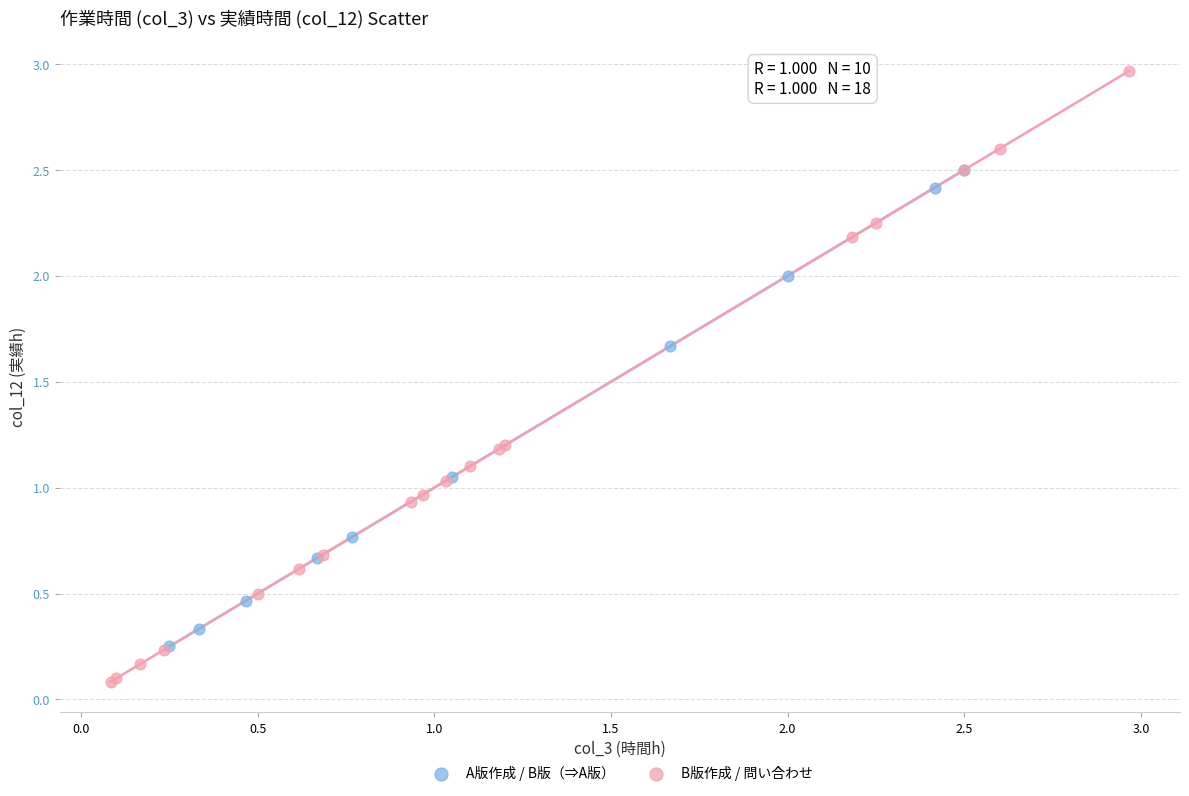

Which series reaches the maximum Y coordinate?

B版作成 / 問い合わせ